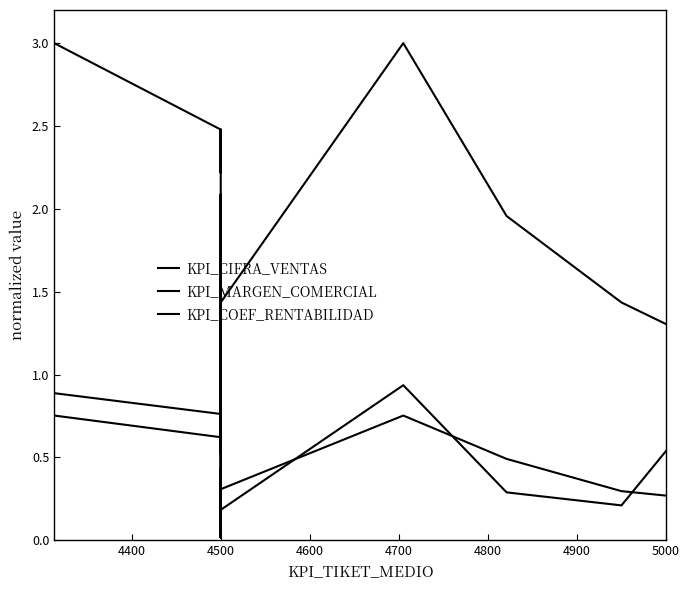

Reading left to right, extract all data points from this chart.

KPI_CIFRA_VENTAS: 3.0	2.5	2.2	2.5	0.7	1.4	0.7	1.6	1.4	1.4	1.0	0.5	0.9	0.1	2.1	1.4	3.0	2.0	1.4	1.3
KPI_MARGEN_COMERCIAL: 0.8	0.6	0.6	0.6	0.2	0.4	0.2	0.4	0.4	0.4	0.3	0.1	0.2	0.0	0.4	0.3	0.8	0.5	0.3	0.3
KPI_COEF_RENTABILIDAD: 0.9	0.8	0.7	1.4	0.0	0.1	0.0	0.1	0.2	0.3	0.1	0.0	0.4	0.1	0.2	0.2	0.9	0.3	0.2	0.5